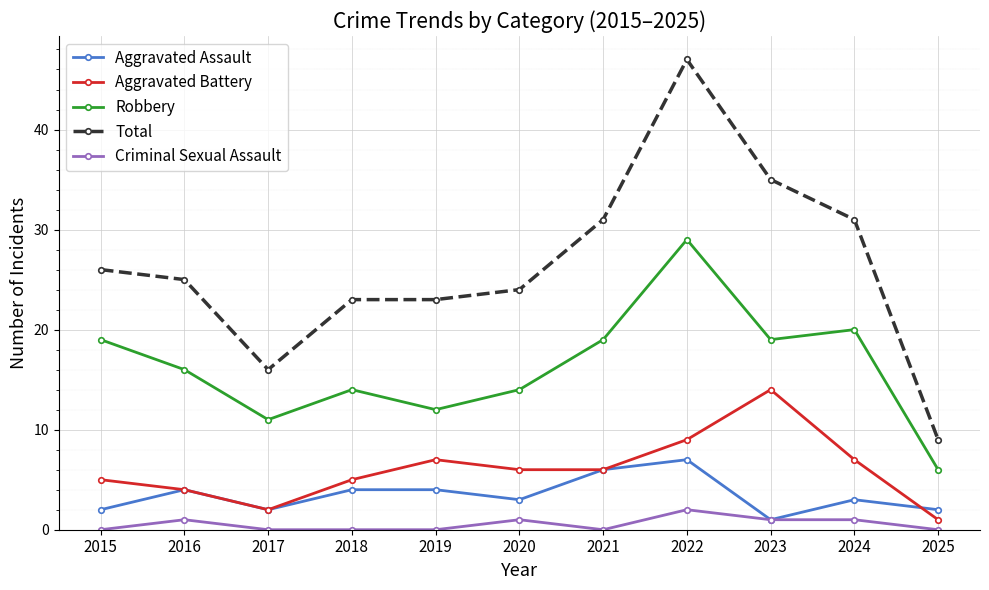

Is the value of Aggravated Battery at 2021 greater than the value of Robbery at 2015?

No